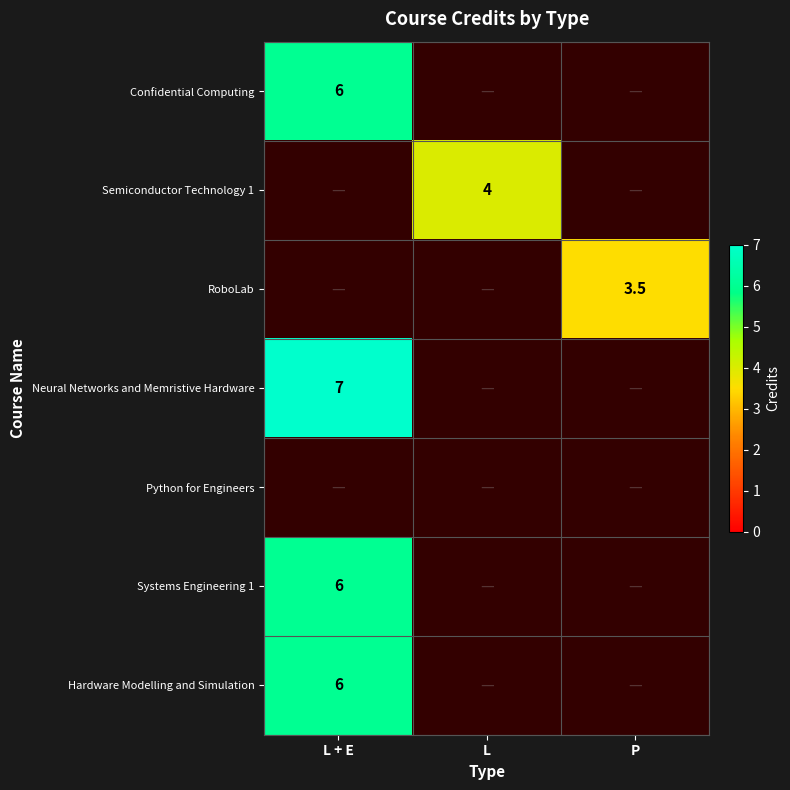

True or false: RoboLab has a value of 6.3 at P.

False